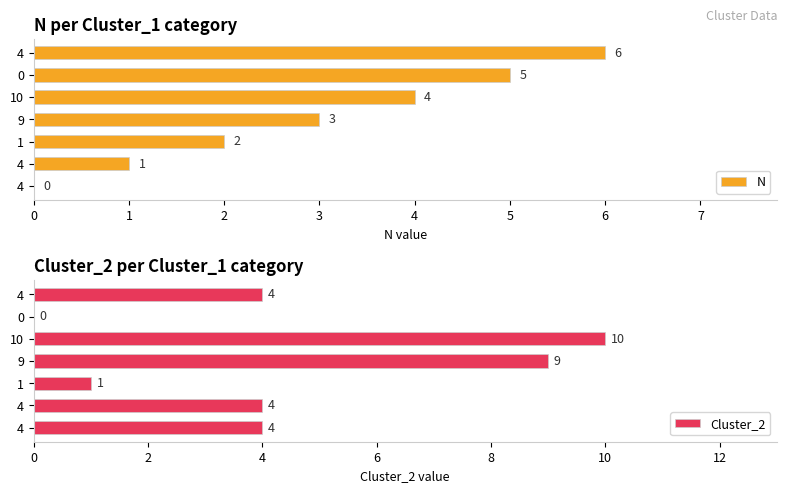

Count the number of data series in this chart.

2